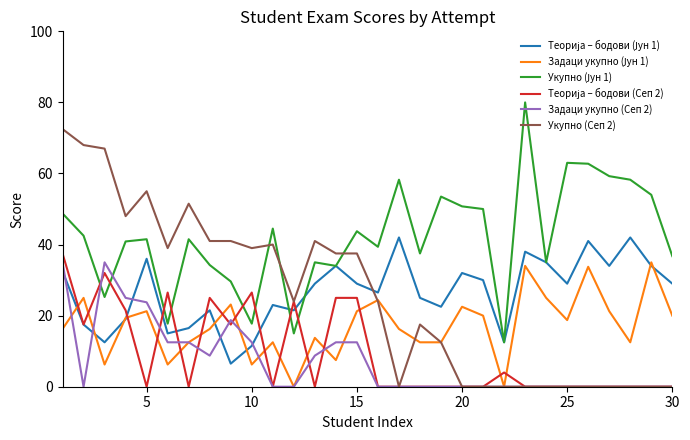

What is the maximum value for Укупно (Сеп 2)?

72.5